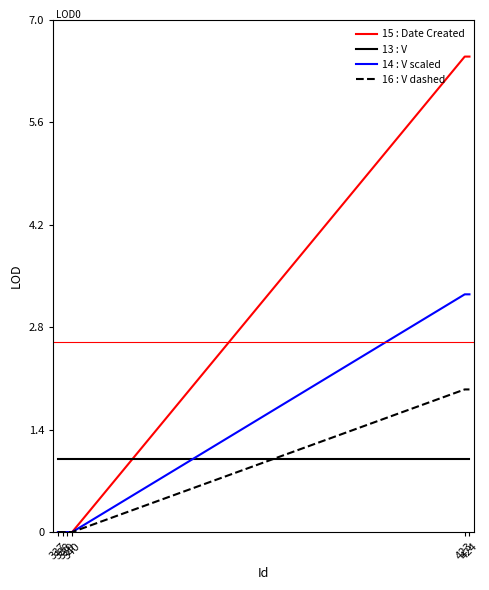

Which series has the widest spread of values?

15 : Date Created